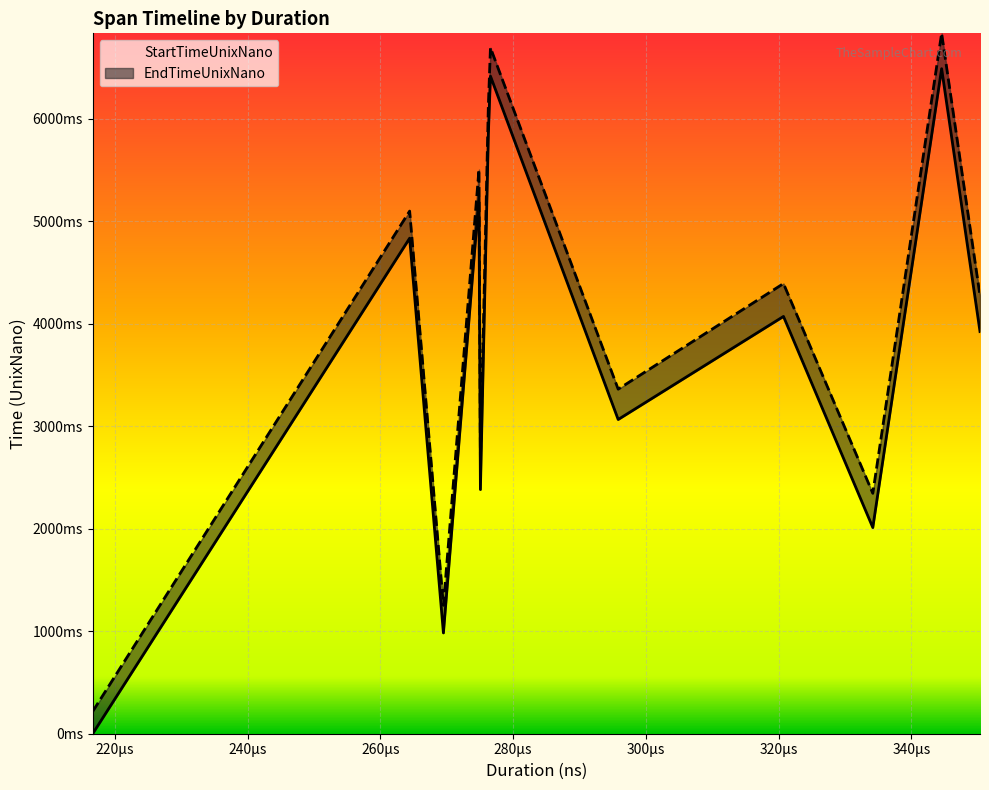

At how many categories does at least one series exceed 5053841154?

5